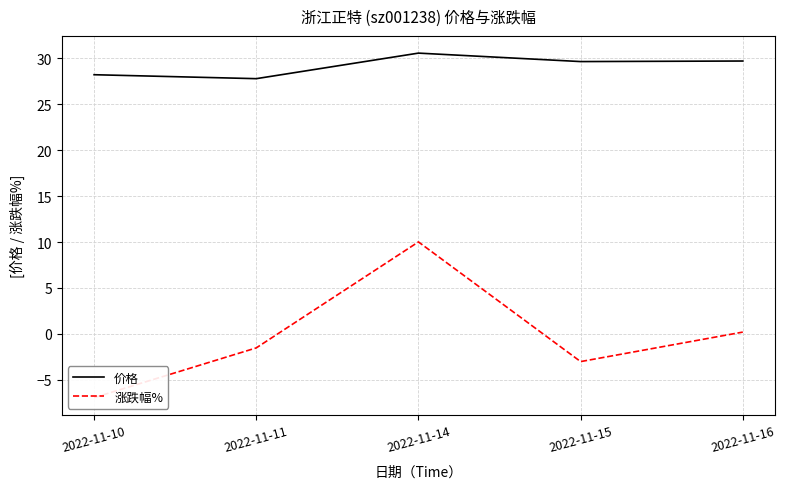

In 价格, how many points are higher than both neighbors (excluding endpoints)?

1